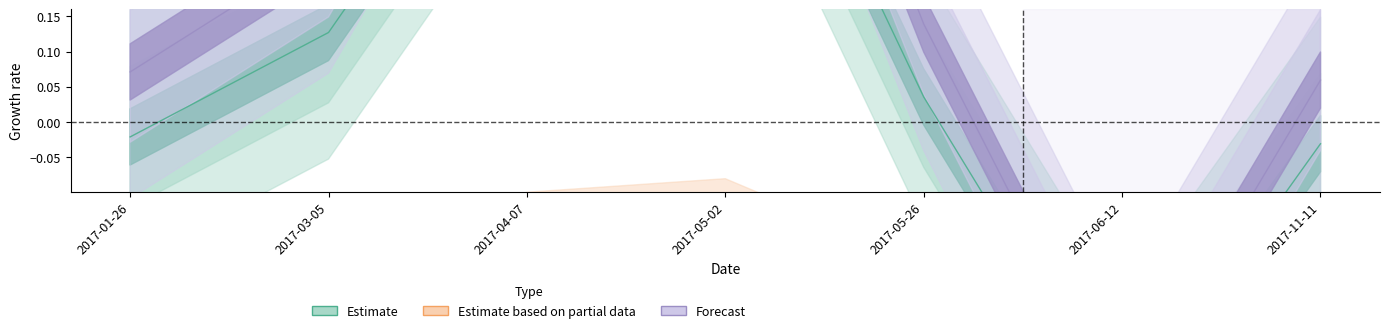

Reading right to left, what are all the values shown in this chart?

Estimate: 2017-11-11=-0.0	2017-06-12=-0.4	2017-05-26=0.0	2017-05-02=0.6	2017-04-07=0.5	2017-03-05=0.1	2017-01-26=-0.0
Estimate based on partial data: 2017-11-11=-0.4	2017-06-12=-0.5	2017-05-26=-0.4	2017-05-02=-0.3	2017-04-07=-0.3	2017-03-05=-0.4	2017-01-26=-0.4
Forecast: 2017-11-11=0.1	2017-06-12=-0.4	2017-05-26=0.1	2017-05-02=0.9	2017-04-07=0.7	2017-03-05=0.2	2017-01-26=0.1